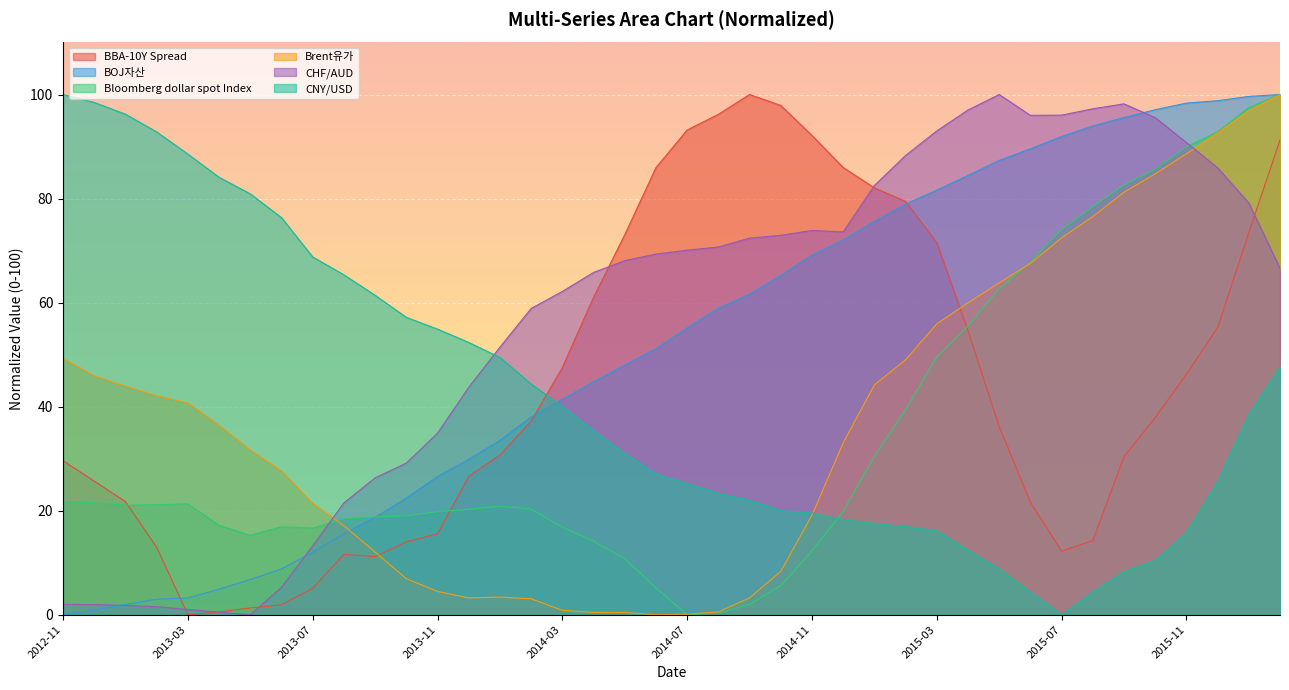

What is the spread (max minus min) of values at 2014-05?

72.6